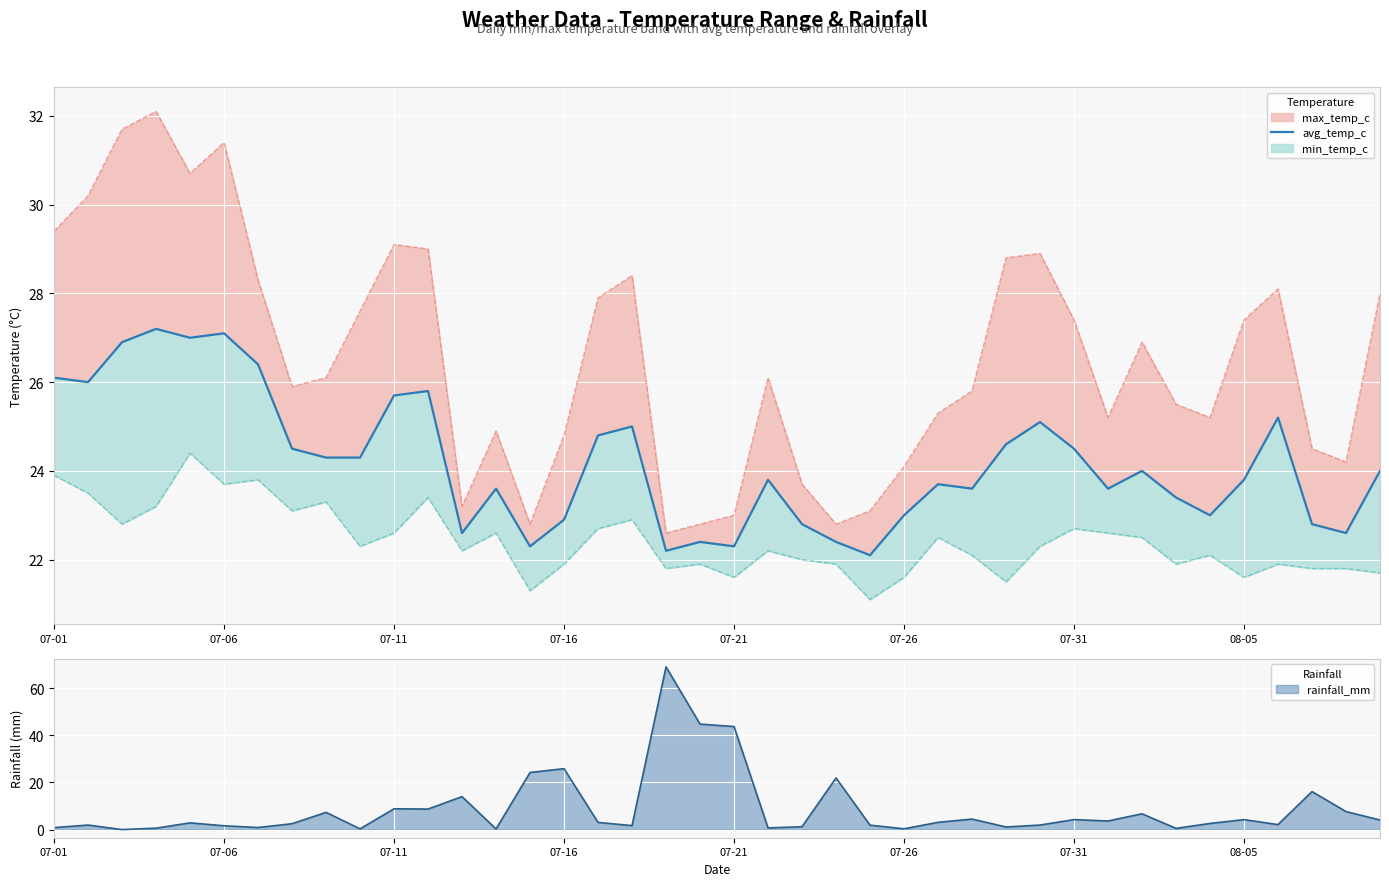

Does the chart display data point markers on the line(s)?

No